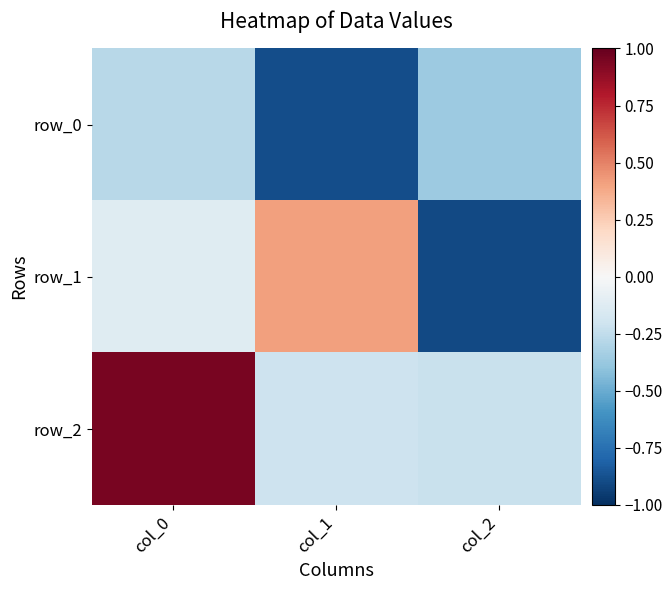

Count the number of data series in this chart.

3